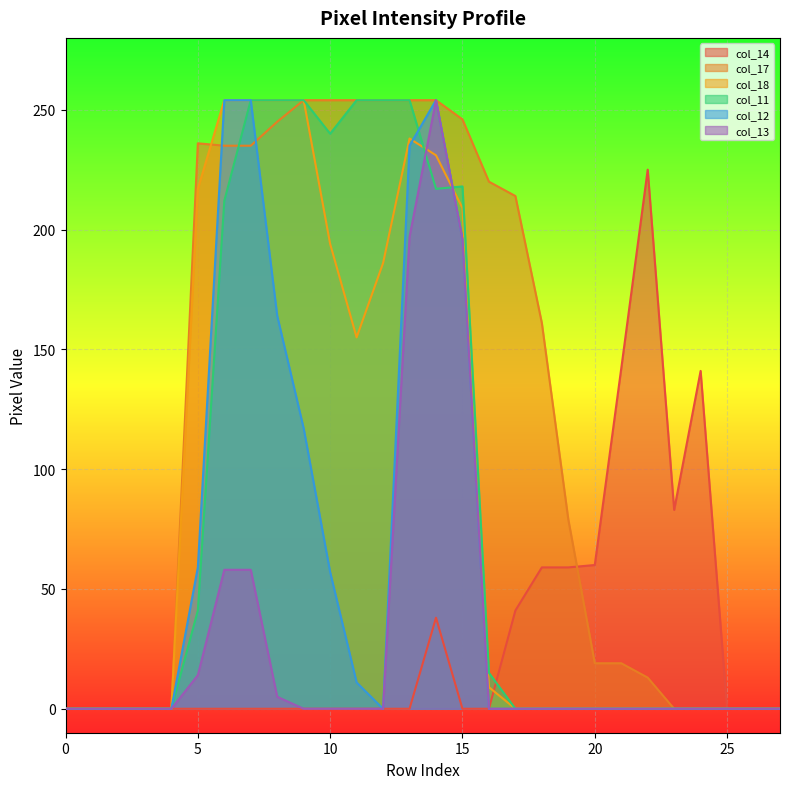

Which series has the largest total across all categories?

col_17